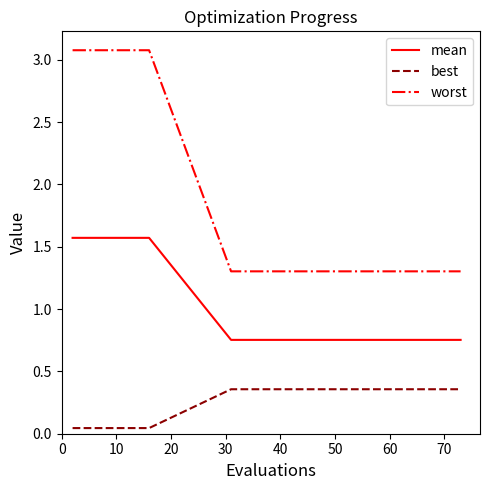

Which series has the widest spread of values?

worst